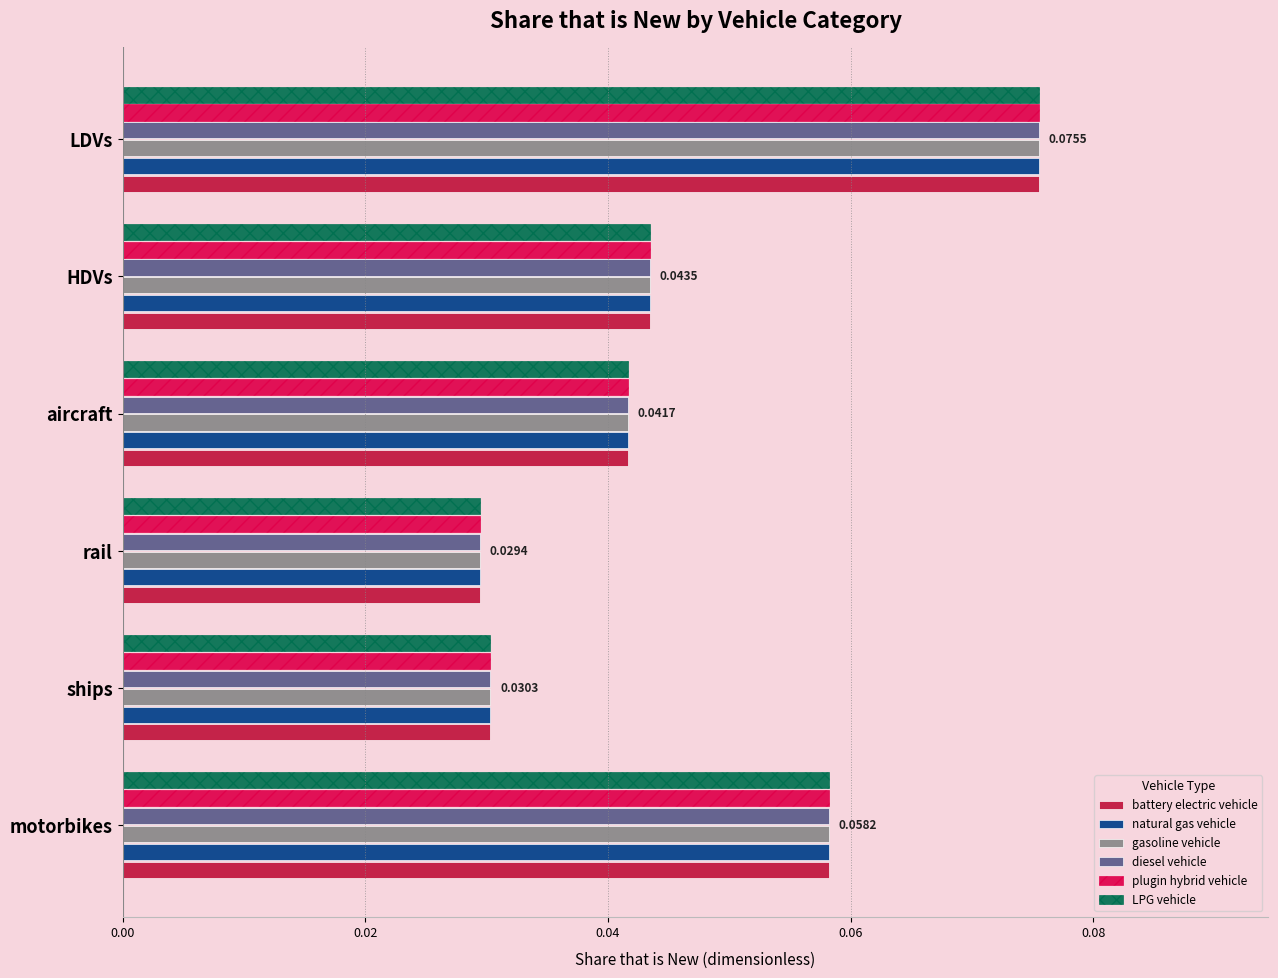

What is the total value across all series at HDVs?

0.3